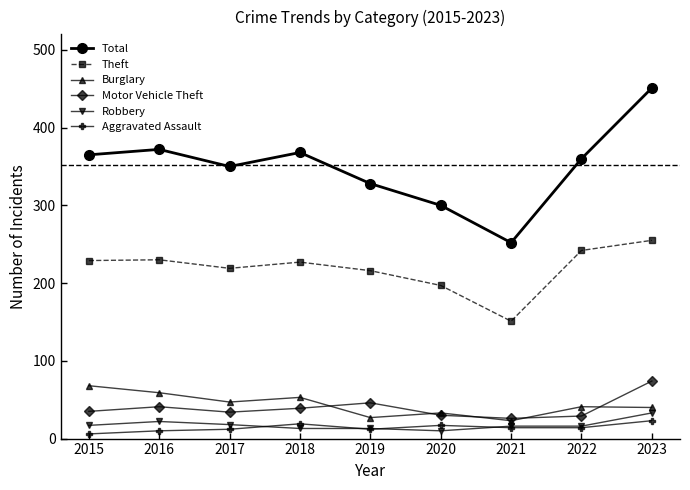

Is it true that Total equals 300 at 2020?

True